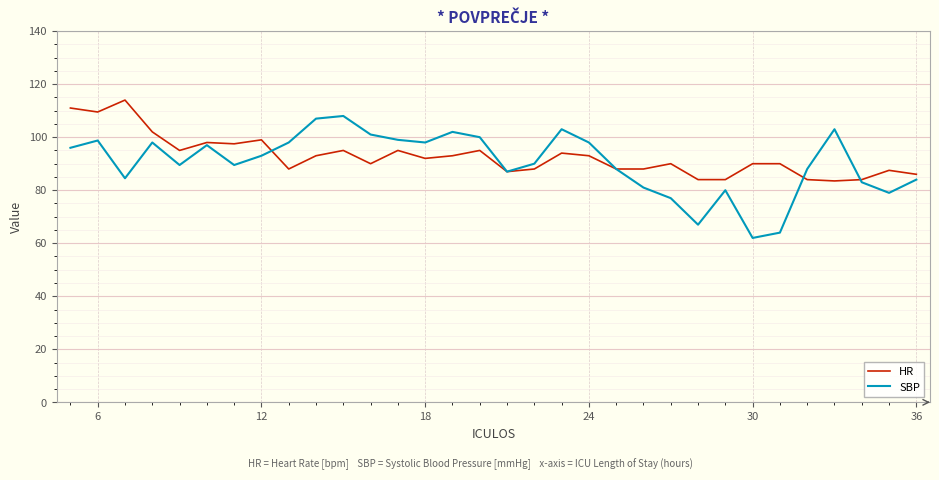

What is the greatest value displayed?

114.0